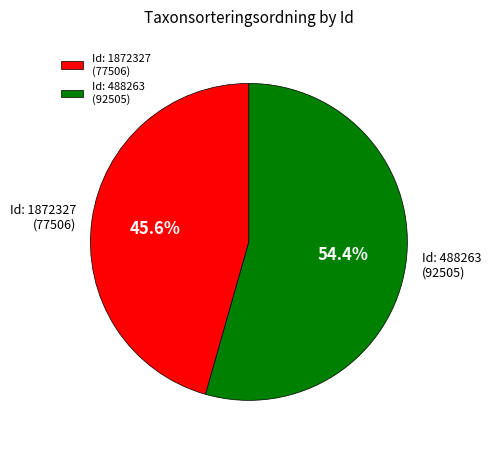

How many segments does this pie chart have?

2